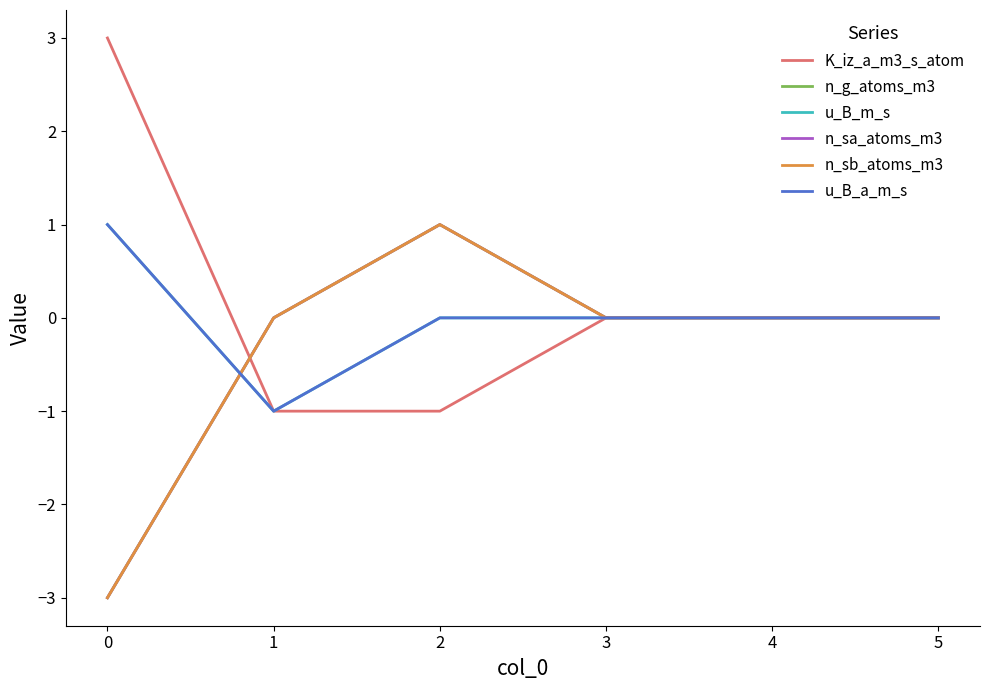

At which label does n_sa_atoms_m3 first exceed 0?

2